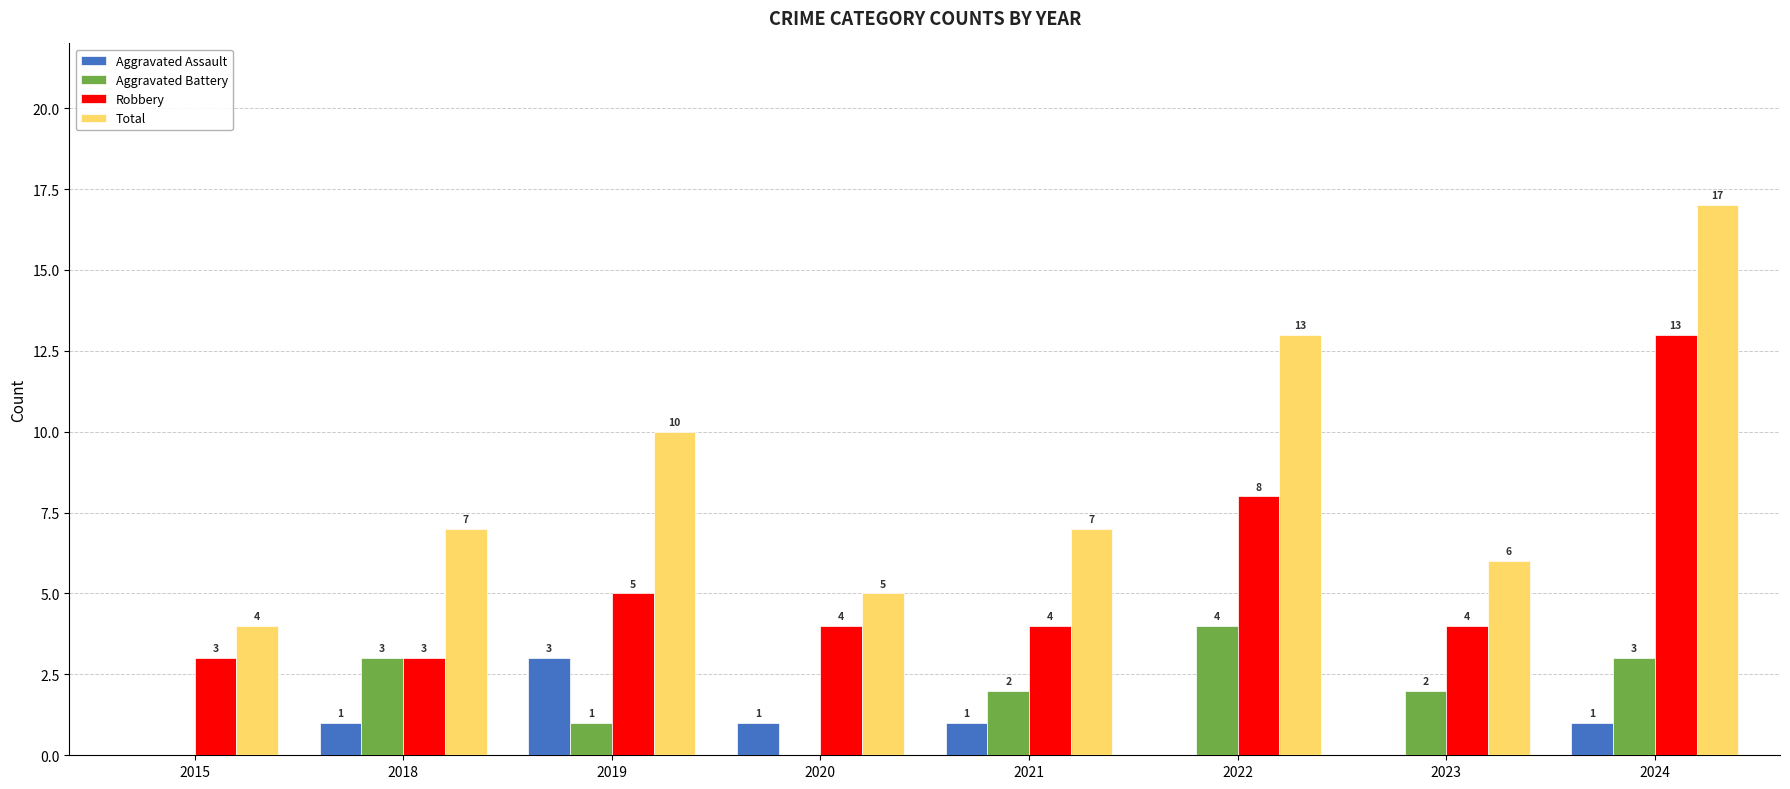

The Aggravated Assault series shows 1 at 2021. True or false?

True